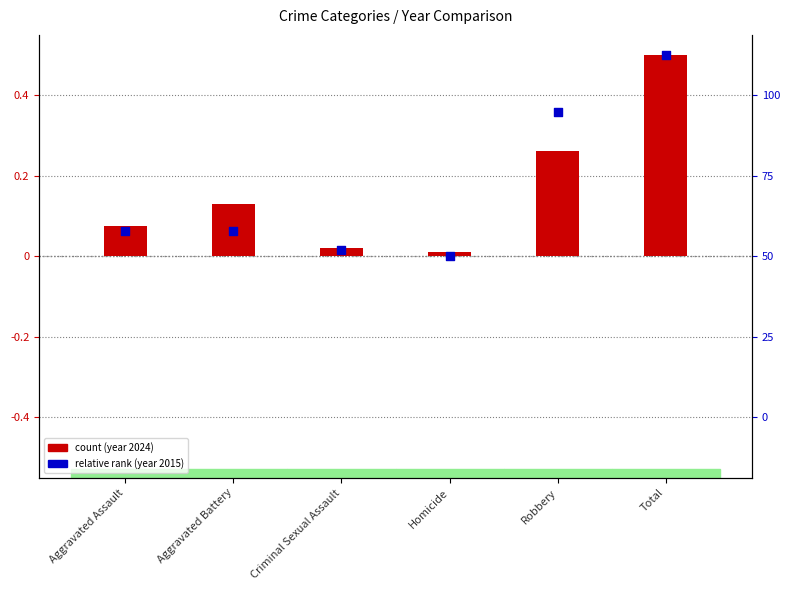

At which category is the sum across all series the highest?

Total